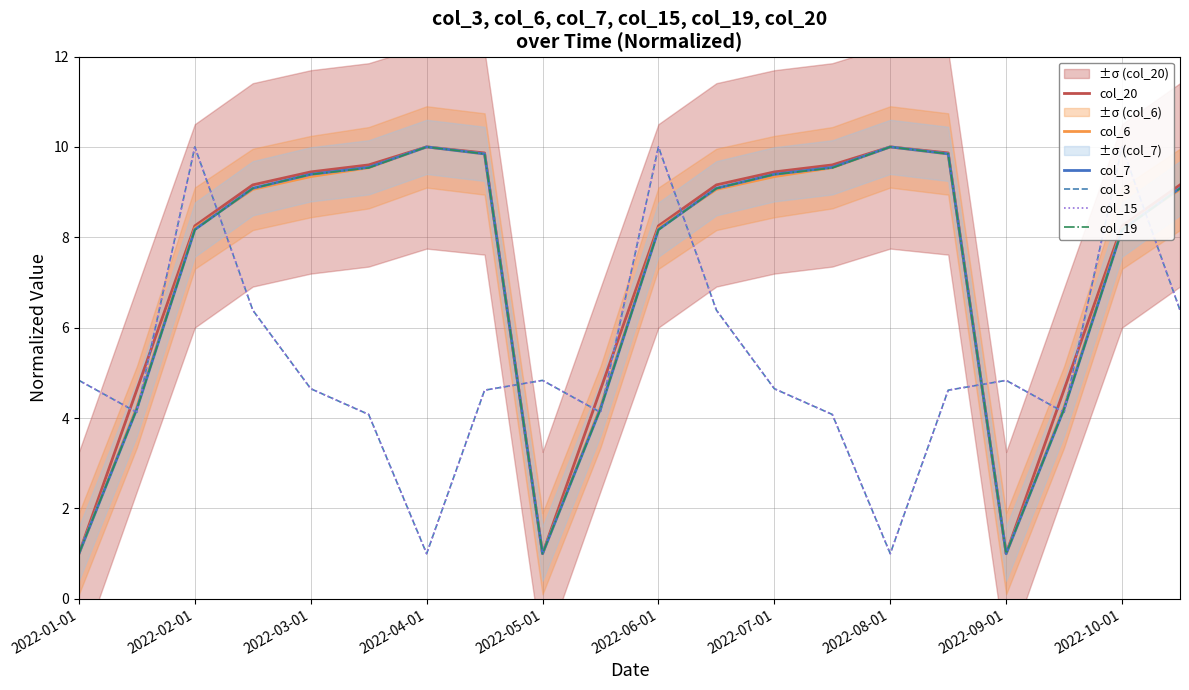

True or false: col_20 has a value of 13.5 at 2022-04-01.

False